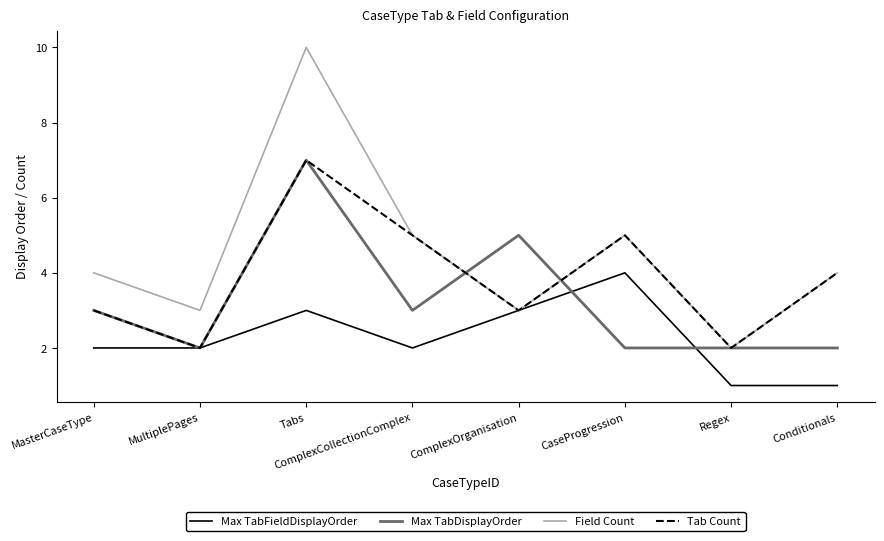

What is the total value across all series at Conditionals?

11